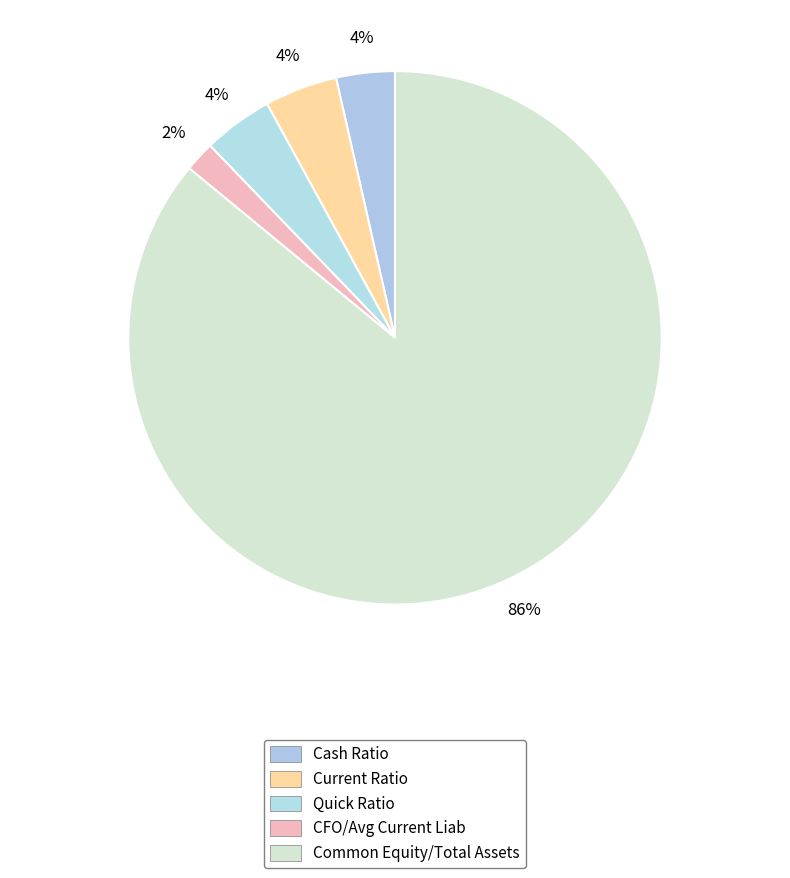

What is the change in value from Cash Ratio to CFO/Avg Current Liab?

-1.5